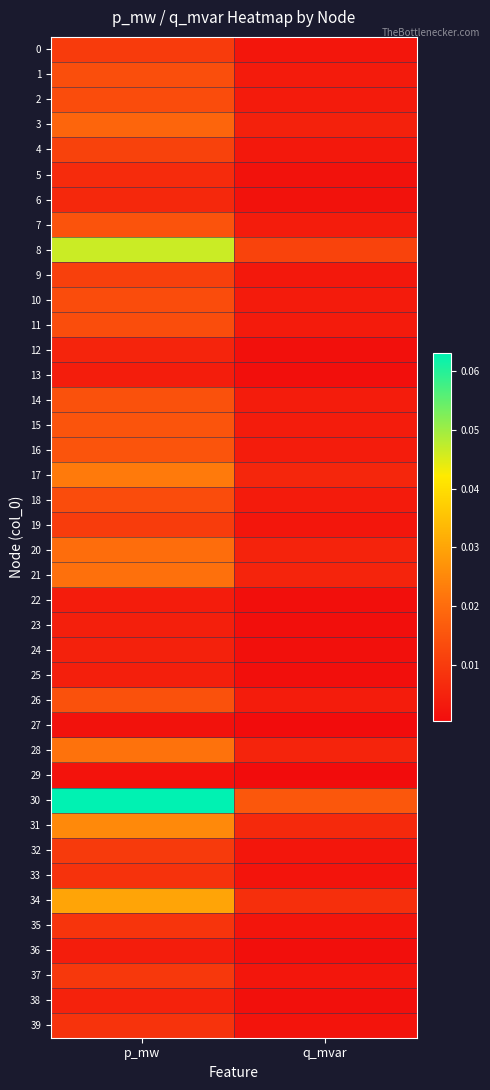

Reading left to right, transcribe all the data shown in this chart.

0: p_mw=0.0	q_mvar=0.0
1: p_mw=0.0	q_mvar=0.0
2: p_mw=0.0	q_mvar=0.0
3: p_mw=0.0	q_mvar=0.0
4: p_mw=0.0	q_mvar=0.0
5: p_mw=0.0	q_mvar=0.0
6: p_mw=0.0	q_mvar=0.0
7: p_mw=0.0	q_mvar=0.0
8: p_mw=0.0	q_mvar=0.0
9: p_mw=0.0	q_mvar=0.0
10: p_mw=0.0	q_mvar=0.0
11: p_mw=0.0	q_mvar=0.0
12: p_mw=0.0	q_mvar=0.0
13: p_mw=0.0	q_mvar=0.0
14: p_mw=0.0	q_mvar=0.0
15: p_mw=0.0	q_mvar=0.0
16: p_mw=0.0	q_mvar=0.0
17: p_mw=0.0	q_mvar=0.0
18: p_mw=0.0	q_mvar=0.0
19: p_mw=0.0	q_mvar=0.0
20: p_mw=0.0	q_mvar=0.0
21: p_mw=0.0	q_mvar=0.0
22: p_mw=0.0	q_mvar=0.0
23: p_mw=0.0	q_mvar=0.0
24: p_mw=0.0	q_mvar=0.0
25: p_mw=0.0	q_mvar=0.0
26: p_mw=0.0	q_mvar=0.0
27: p_mw=0.0	q_mvar=0.0
28: p_mw=0.0	q_mvar=0.0
29: p_mw=0.0	q_mvar=0.0
30: p_mw=0.1	q_mvar=0.0
31: p_mw=0.0	q_mvar=0.0
32: p_mw=0.0	q_mvar=0.0
33: p_mw=0.0	q_mvar=0.0
34: p_mw=0.0	q_mvar=0.0
35: p_mw=0.0	q_mvar=0.0
36: p_mw=0.0	q_mvar=0.0
37: p_mw=0.0	q_mvar=0.0
38: p_mw=0.0	q_mvar=0.0
39: p_mw=0.0	q_mvar=0.0